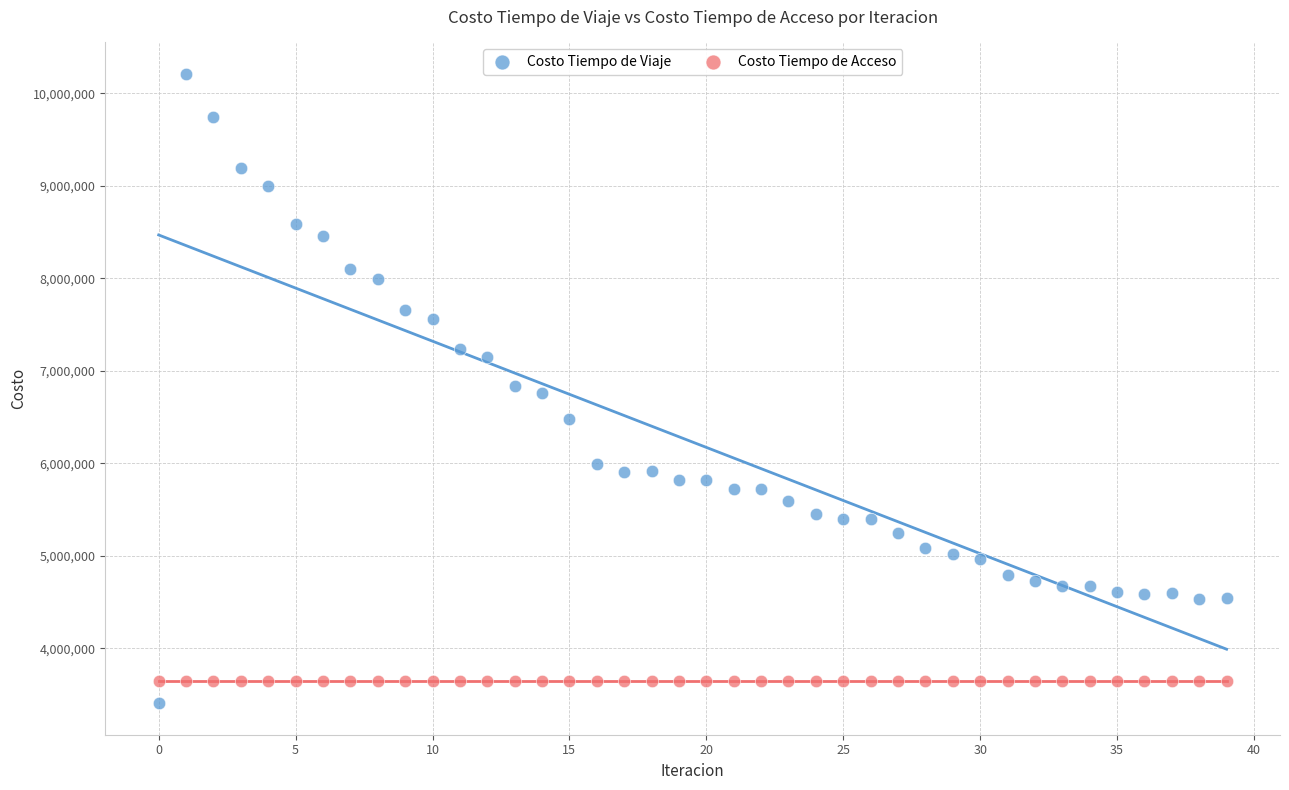

Which series reaches the maximum Y coordinate?

Costo Tiempo de Viaje